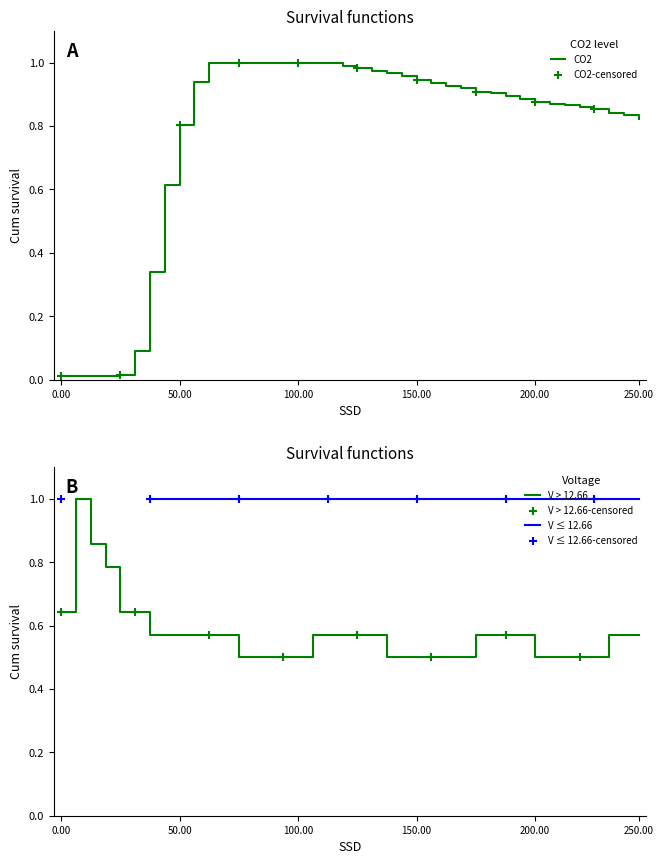

What is the minimum value for V > 12.66?

0.5